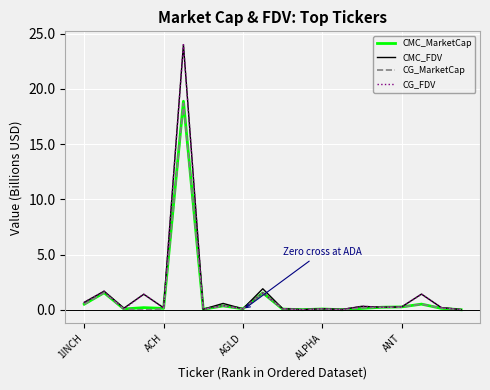

What is the maximum value for CMC_FDV?

24.0